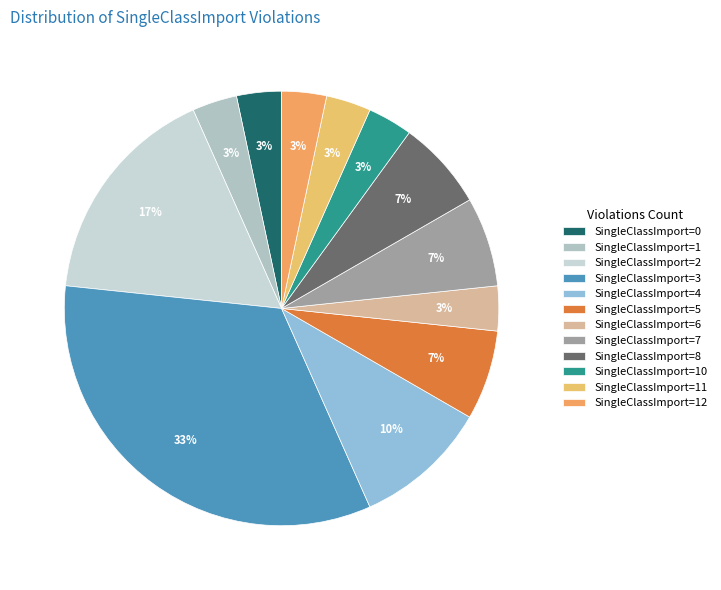

To the nearest percent, what is the average slice percentage?

8%